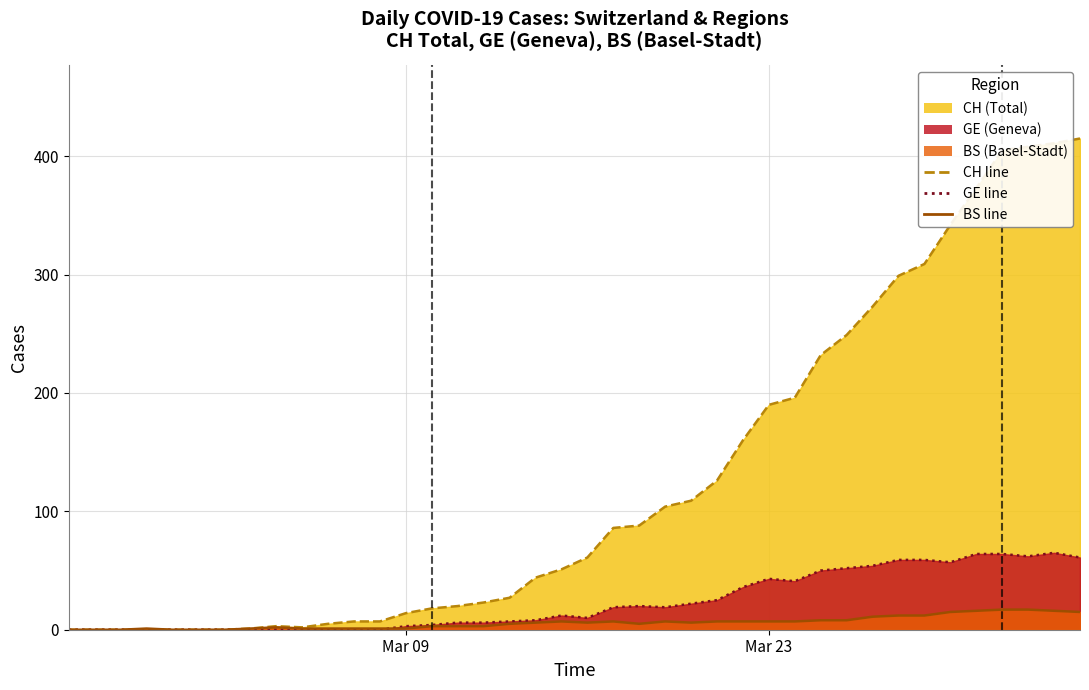

How many distinct data groups are displayed?

3